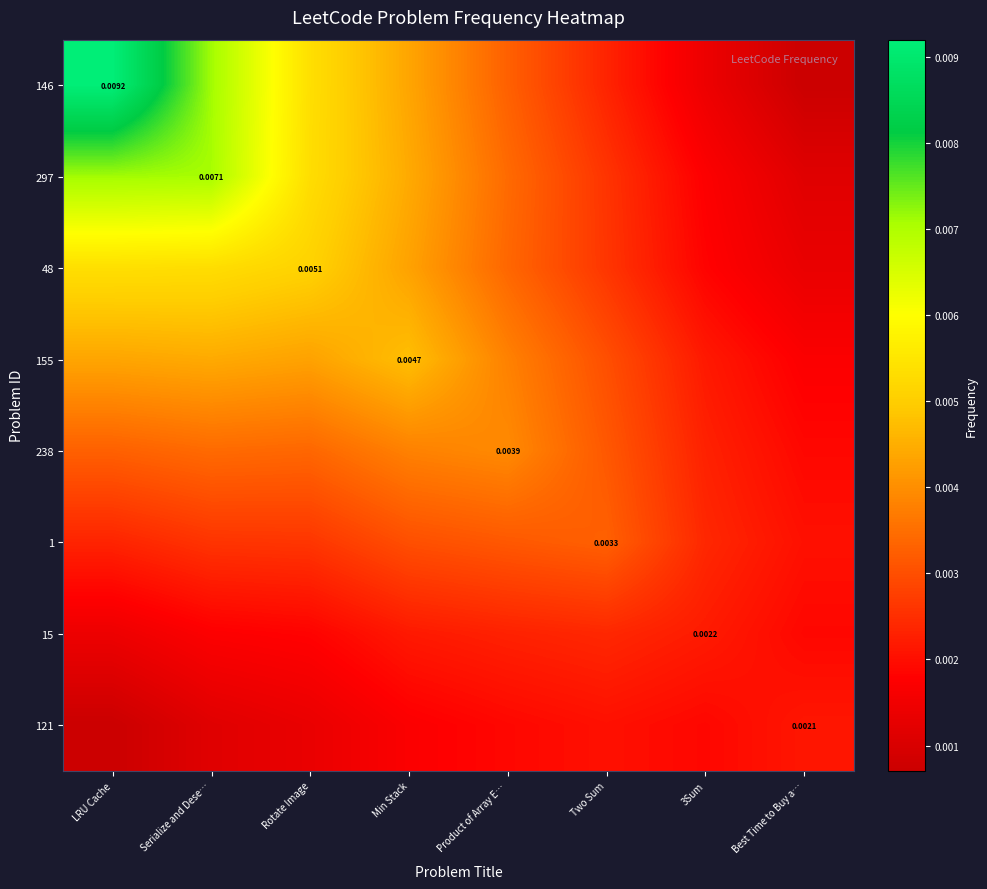

How many categories are shown in the chart?

8